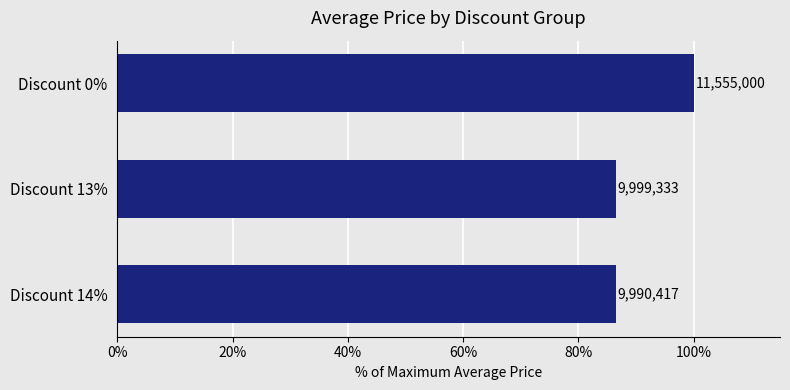

How many bars are there in total?

3